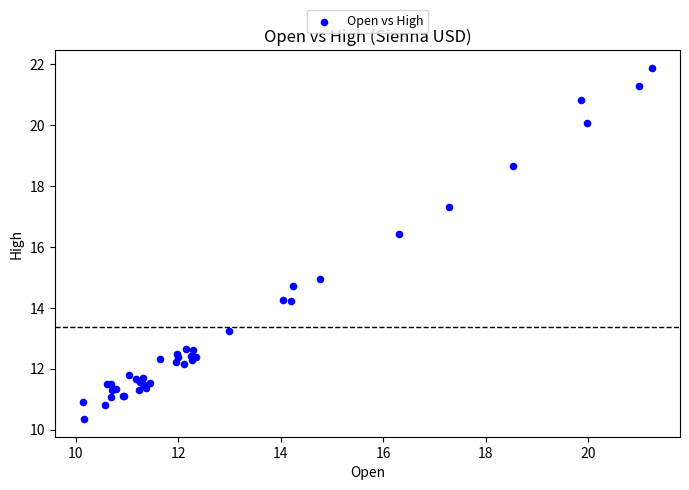

What Y value in the scatter plot is closest to 16?

16.4